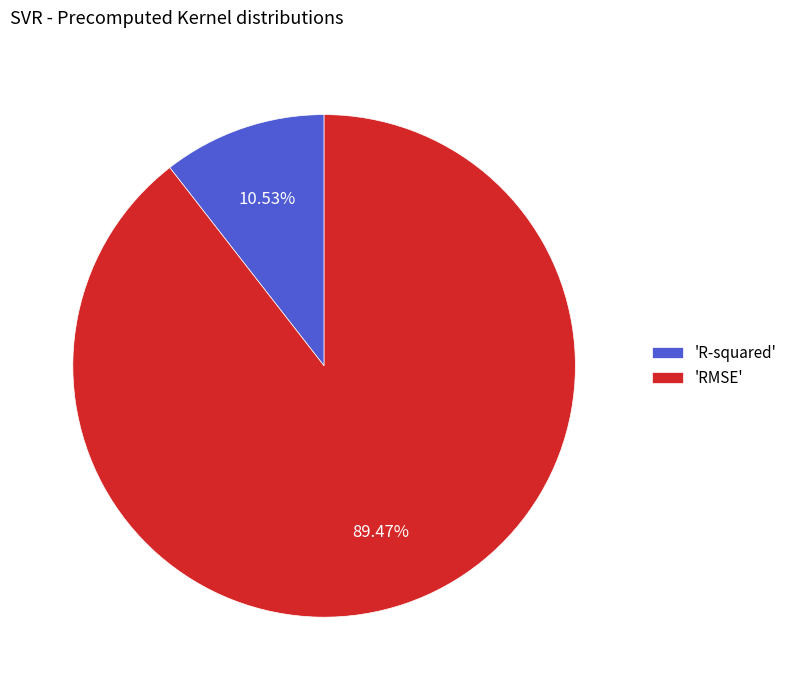

Rank the categories by value from highest to lowest.

'RMSE', 'R-squared'